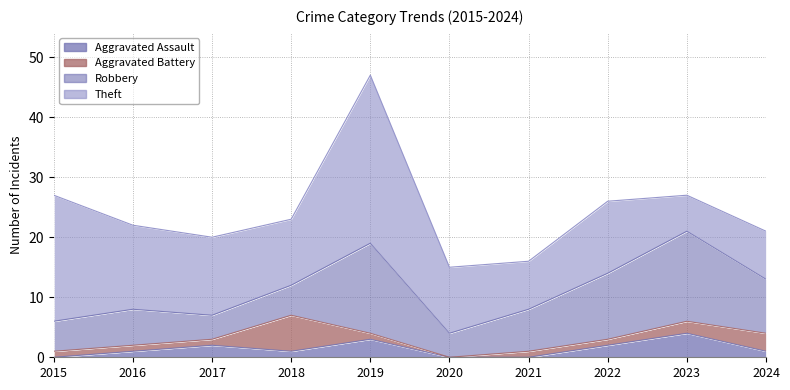

What is the total value across all series at 2016?

22